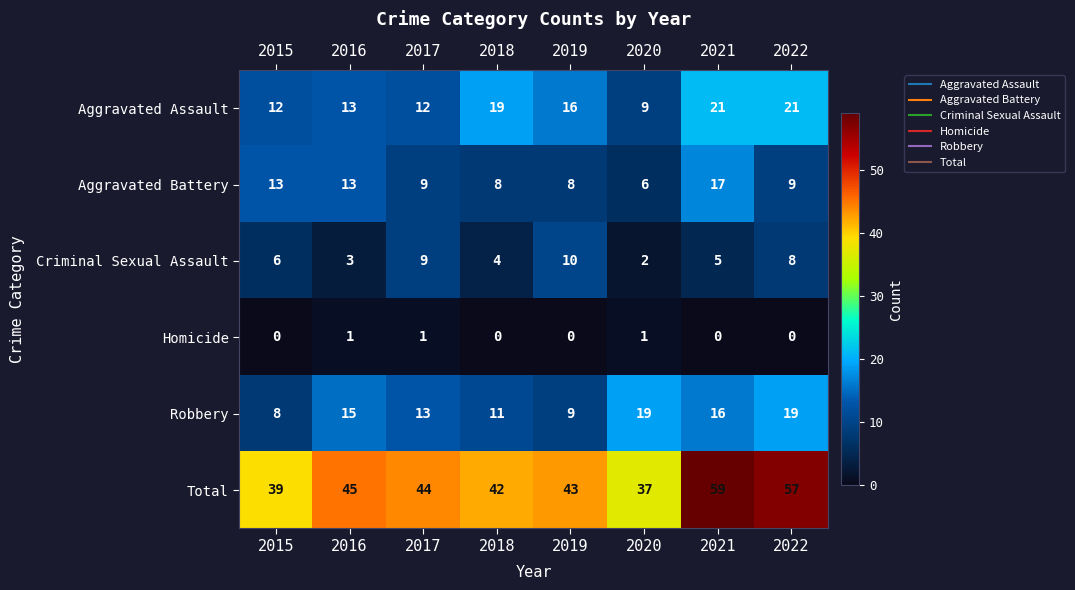

Where does the Aggravated Battery series first go above 9?

2015